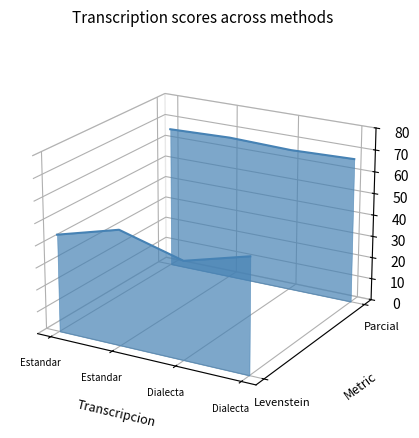

Rank the categories by Parcial value from lowest to highest.

Dialecta, Dialecta, Estandar, Estandar